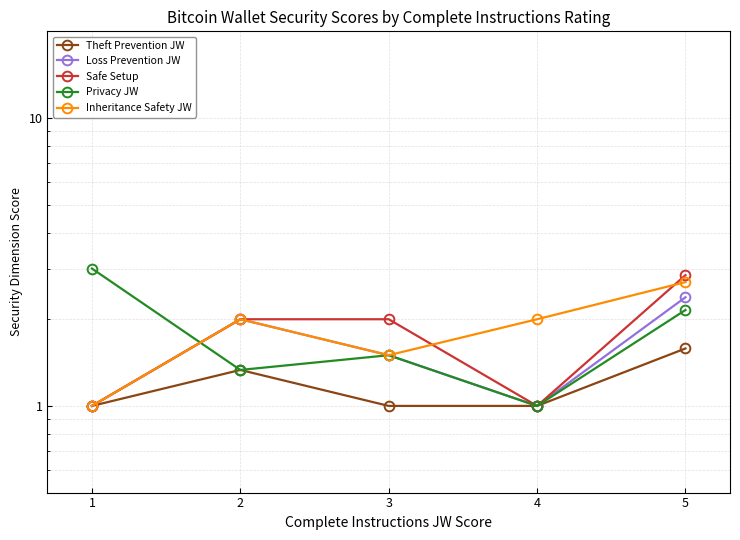

Which category has the highest value across all series?

1